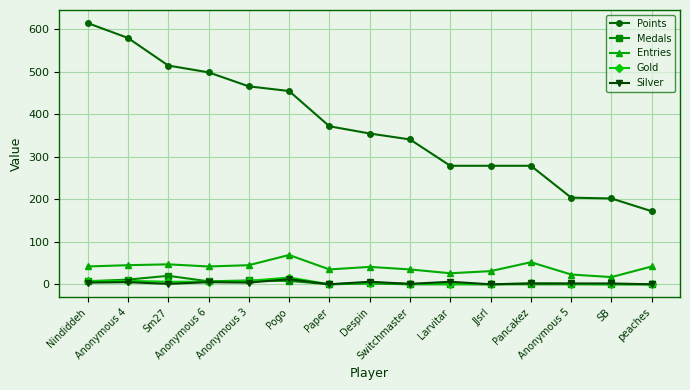

True or false: Entries and Gold cross at least once.

False